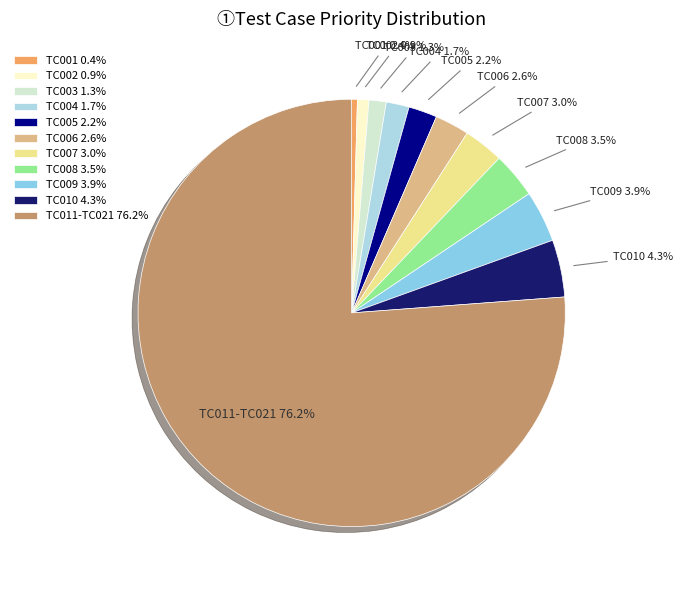

Combined, what portion of the pie is TC004 and TC006?

4.3%